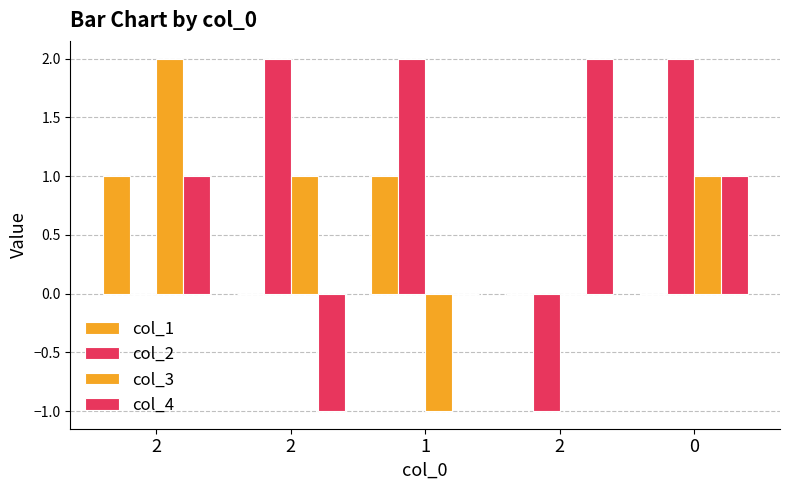

Reading left to right, what are all the values shown in this chart?

col_1: 1	0	1	0	0
col_2: 0	2	2	-1	2
col_3: 2	1	-1	0	1
col_4: 1	-1	0	2	1